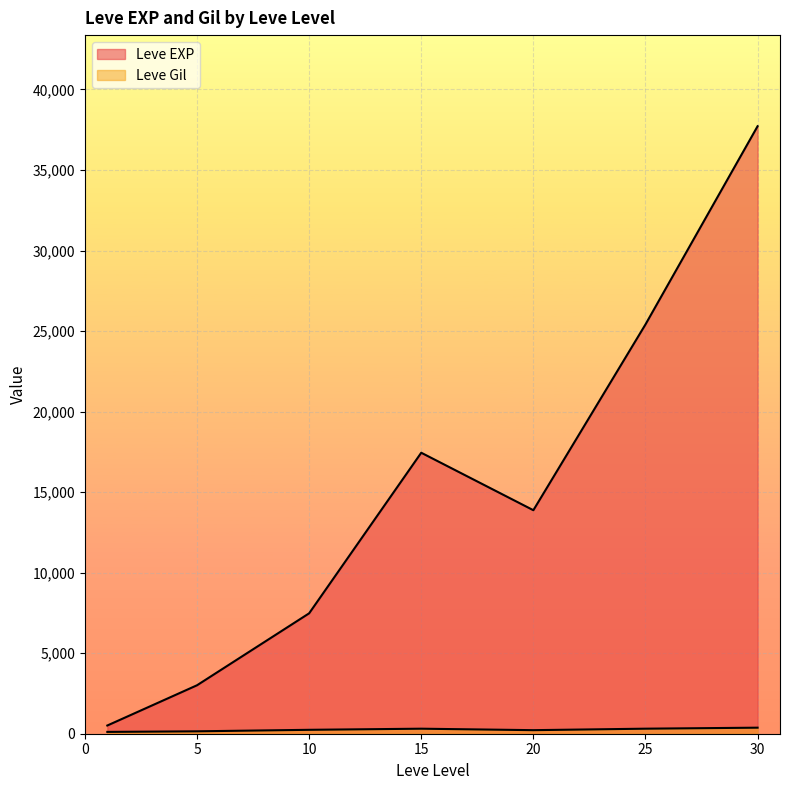

What is the minimum value for Leve Gil?

105